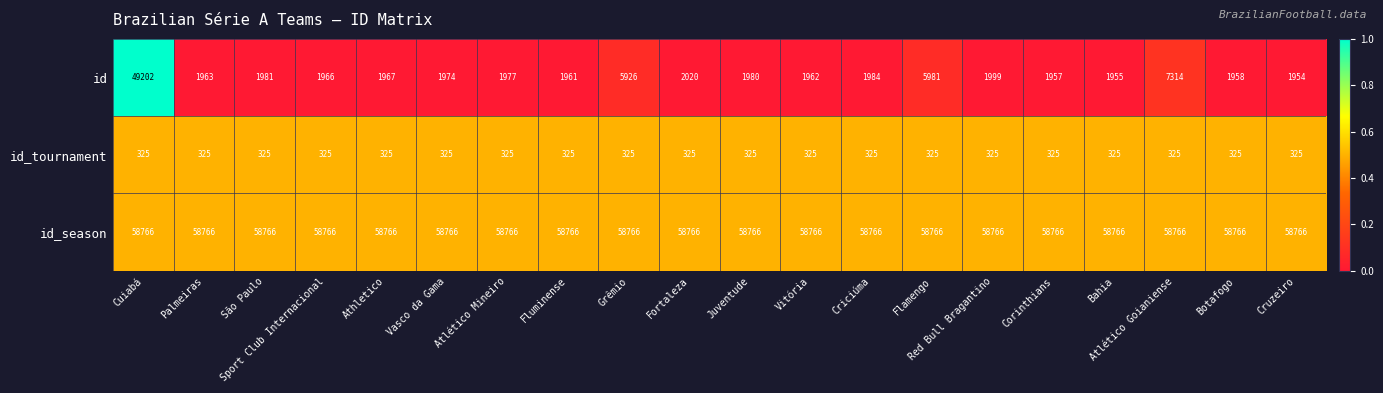

What is the difference between the id values at Juventude and Vitória?

18